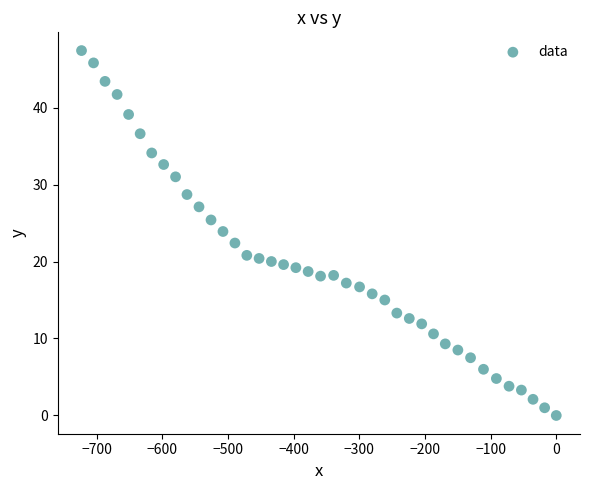

What is the range of Y values (max minus min)?

47.4